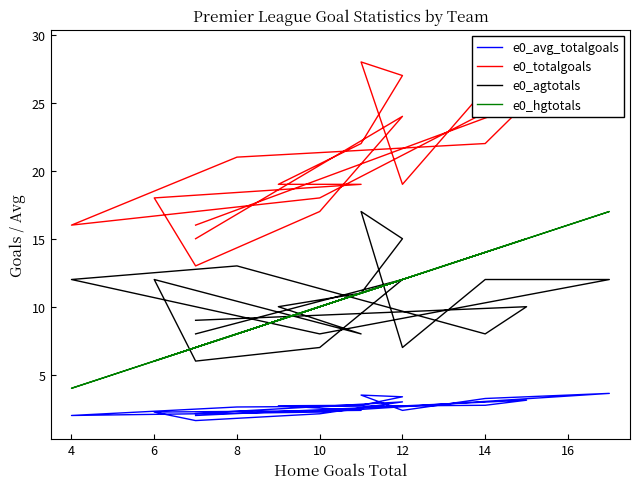

Rank the series by their maximum value, from highest to lowest.

e0_totalgoals, e0_agtotals, e0_hgtotals, e0_avg_totalgoals